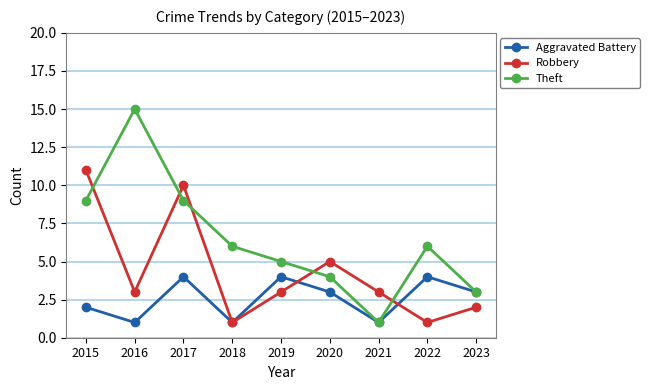

Between 2018 and 2020, which series saw the biggest shift?

Robbery